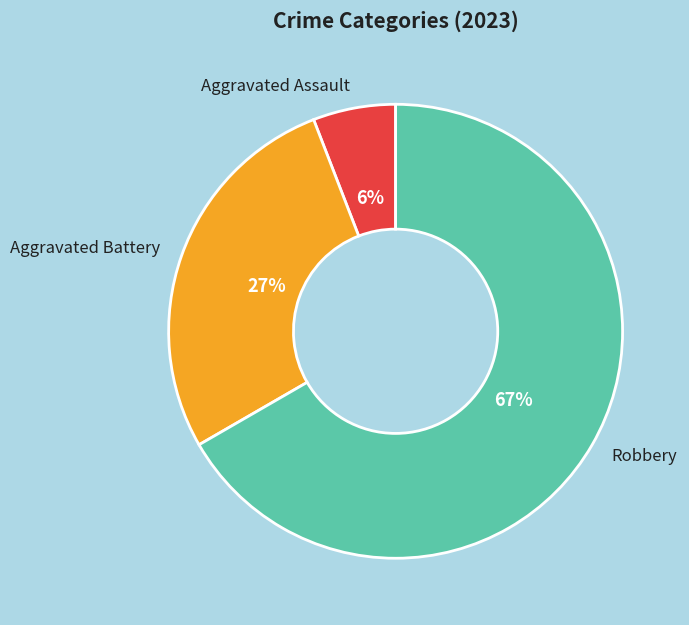

Is there a majority slice in this chart?

Yes